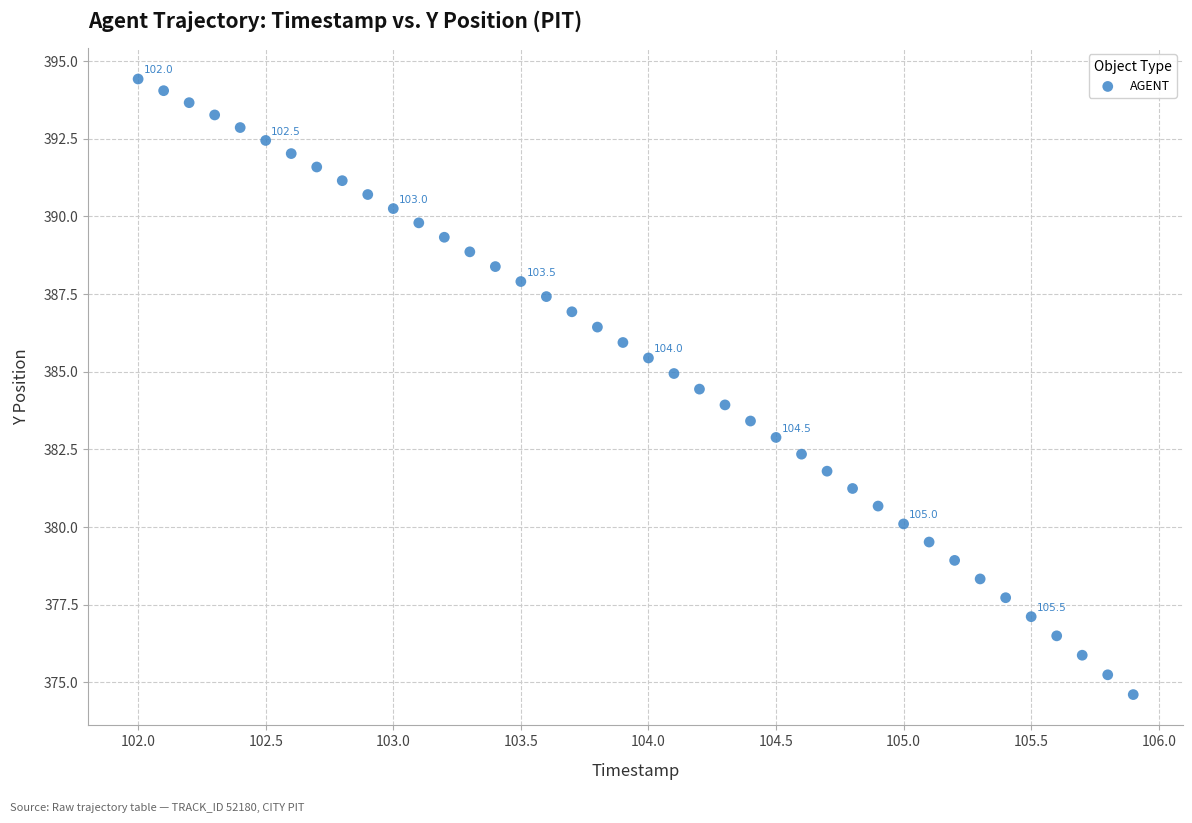

What is the range of X values (max minus min)?

3.9